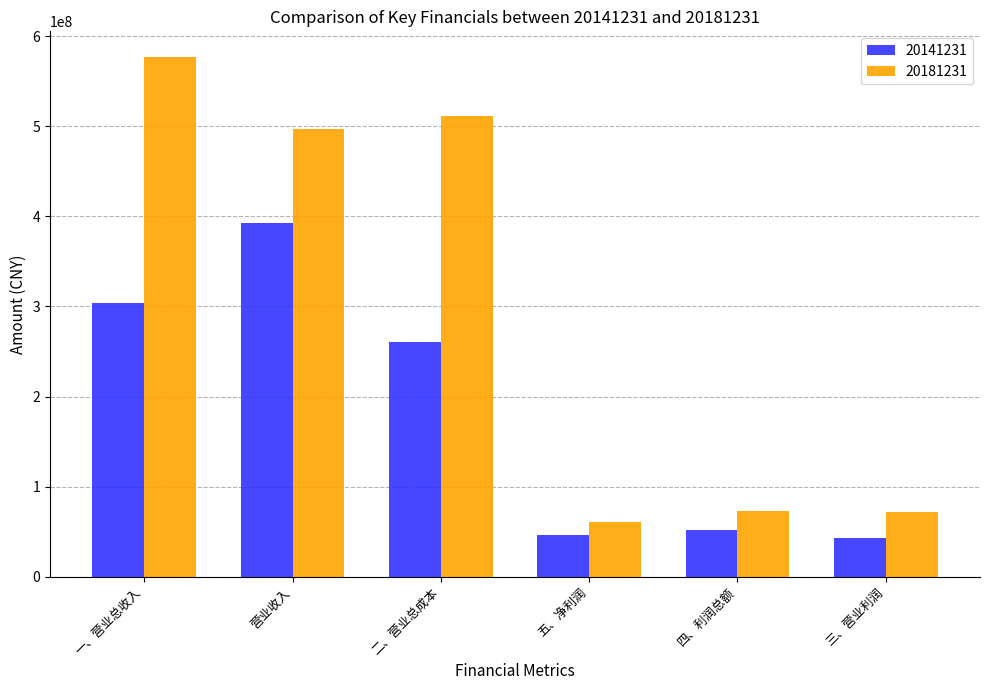

Which series has the widest spread of values?

20181231